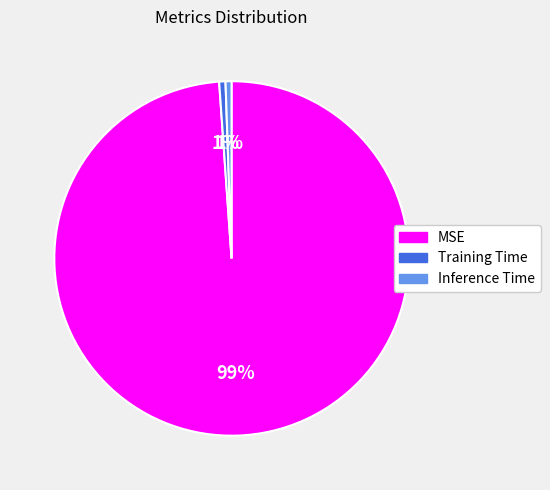

To the nearest percent, what portion does Training Time represent?

1%